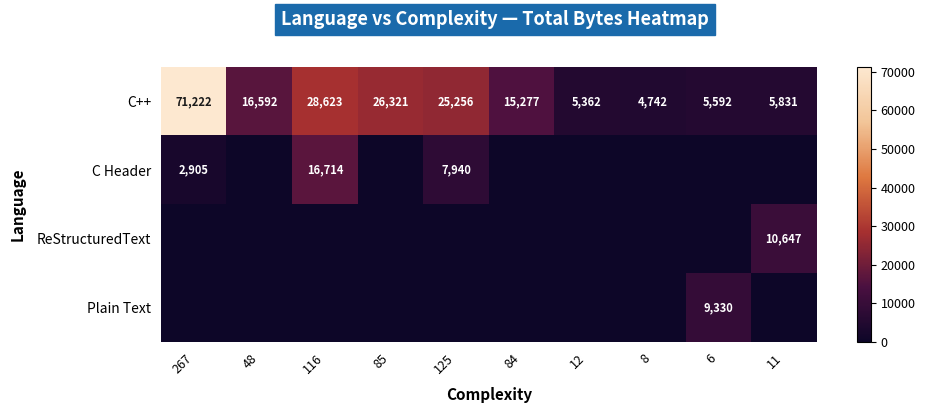

Rank the categories by C++ value from highest to lowest.

267, 116, 85, 125, 48, 84, 11, 6, 12, 8